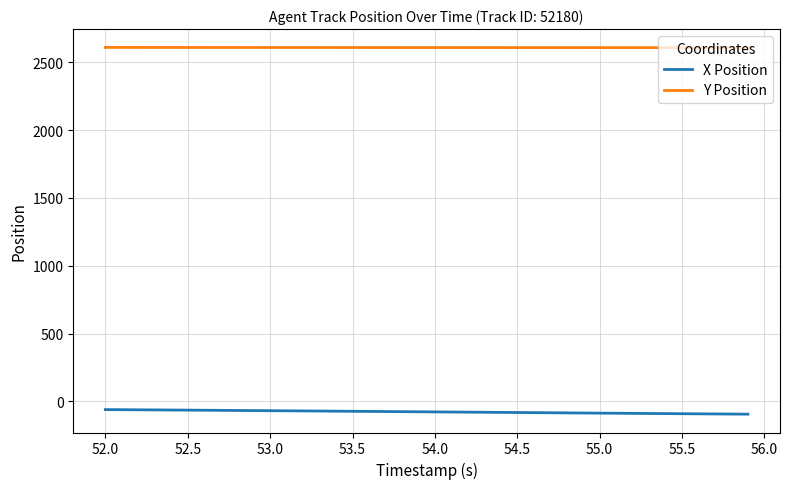

What is the maximum value shown in the chart?

2610.5